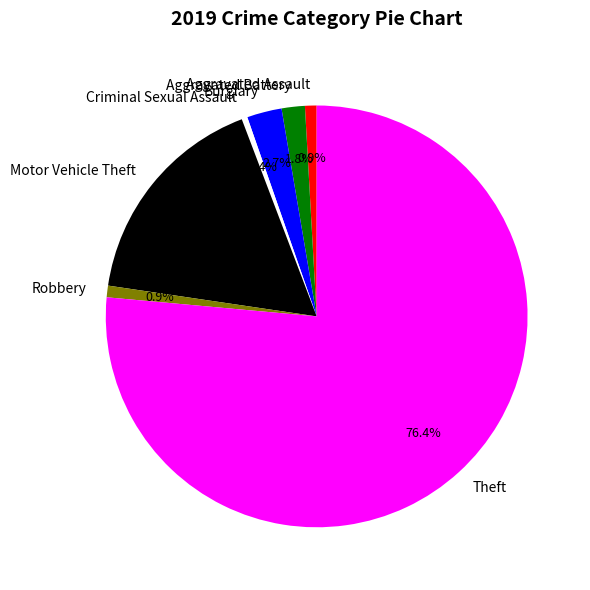

The Motor Vehicle Theft slice represents 17% of the pie. True or false?

True